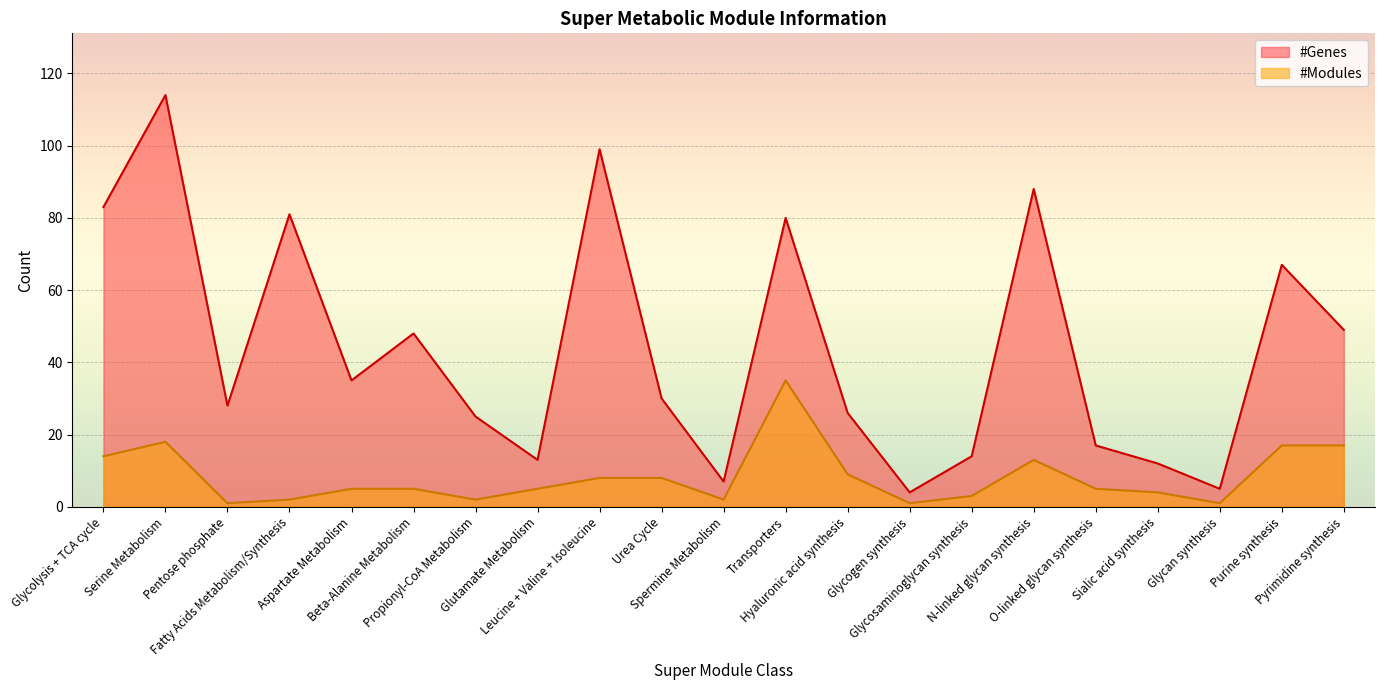

What is the sum of all #Genes values?

925